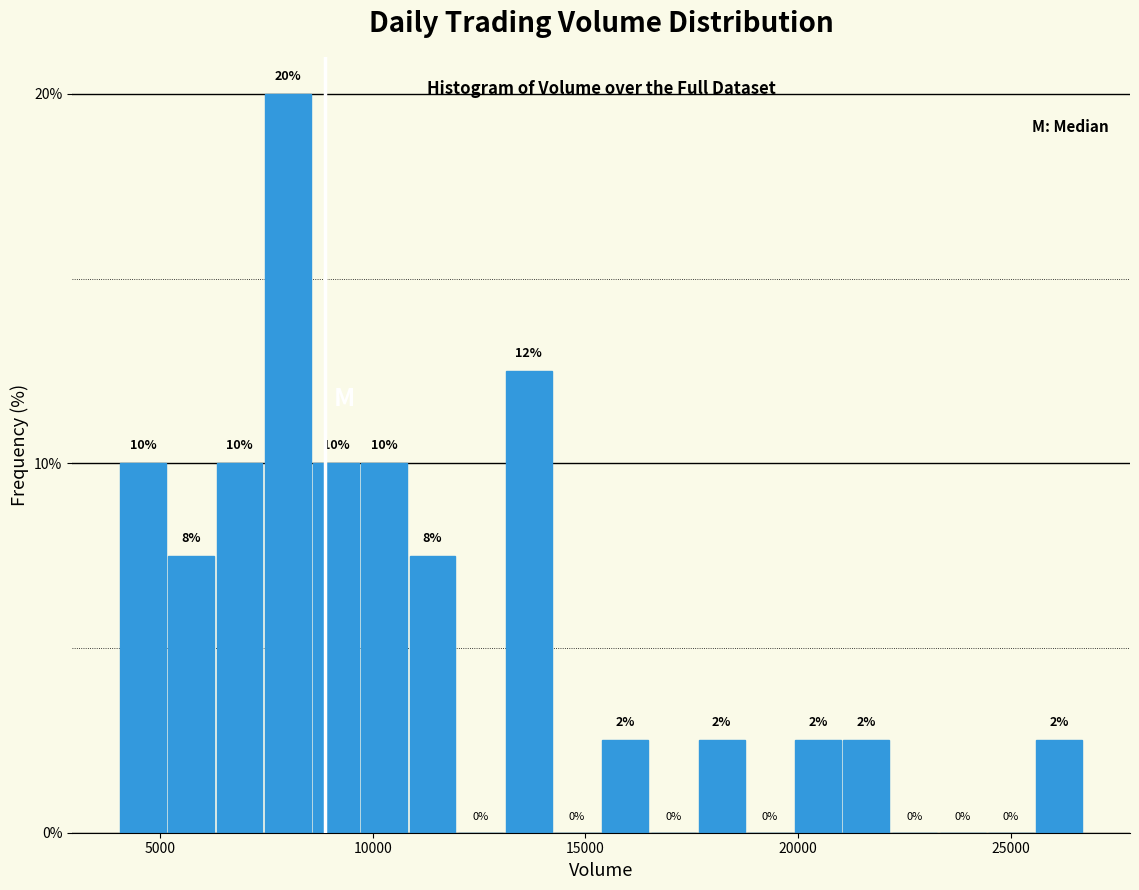

Read against the x-axis, roughly where is the centre of the tallest bar?

8000